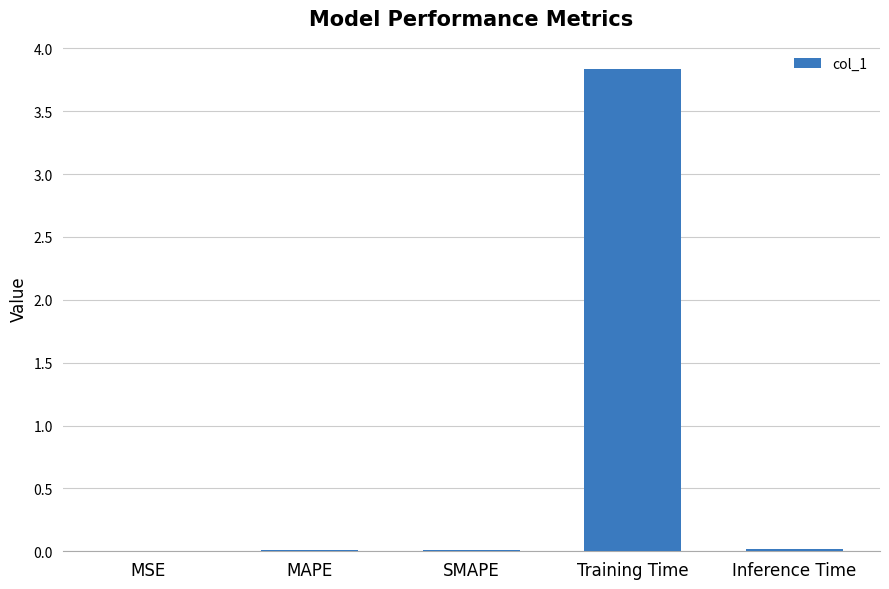

Is it true that the value at Inference Time is 0.0?

True